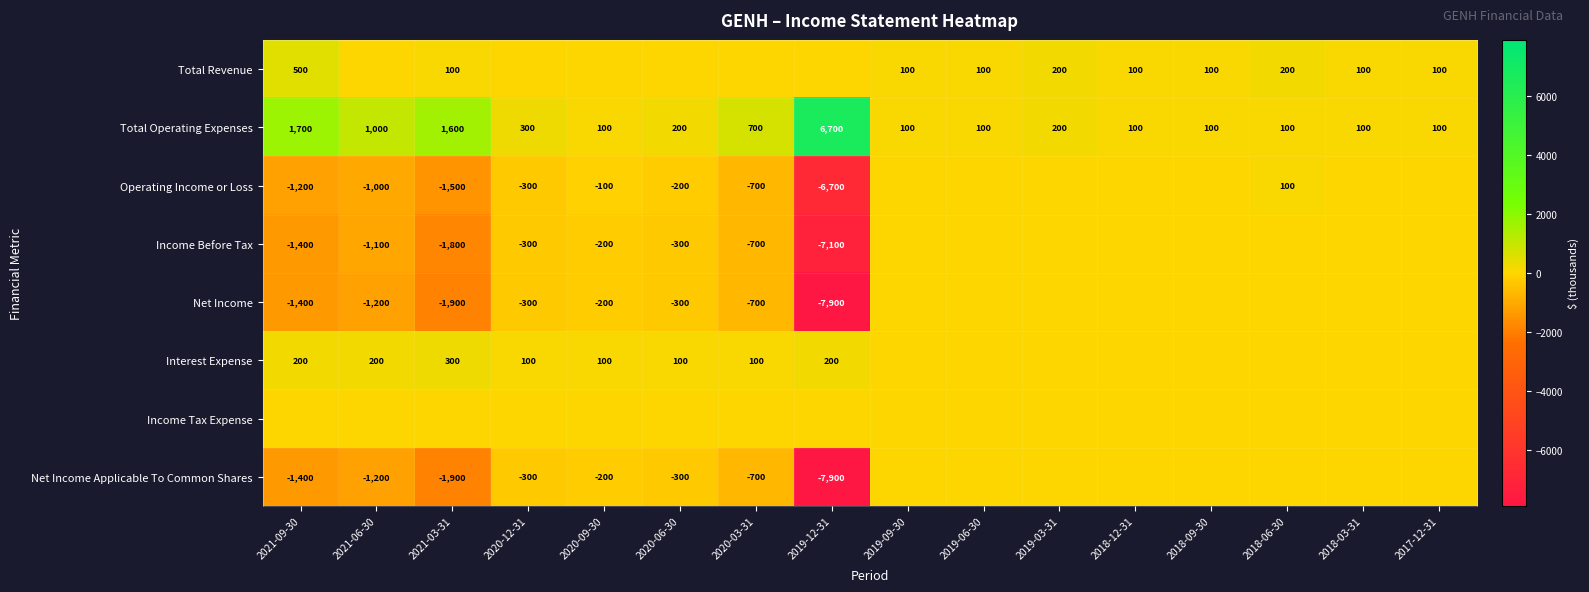

The Net Income series shows -1400 at 2021-09-30. True or false?

True